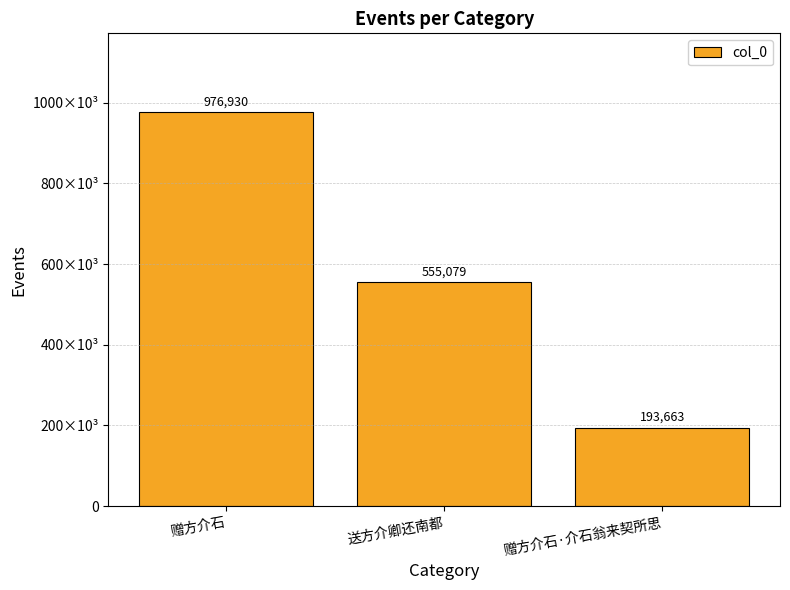

Which has a higher value, 赠方介石·介石翁来契所思 or 送方介卿还南都?

送方介卿还南都